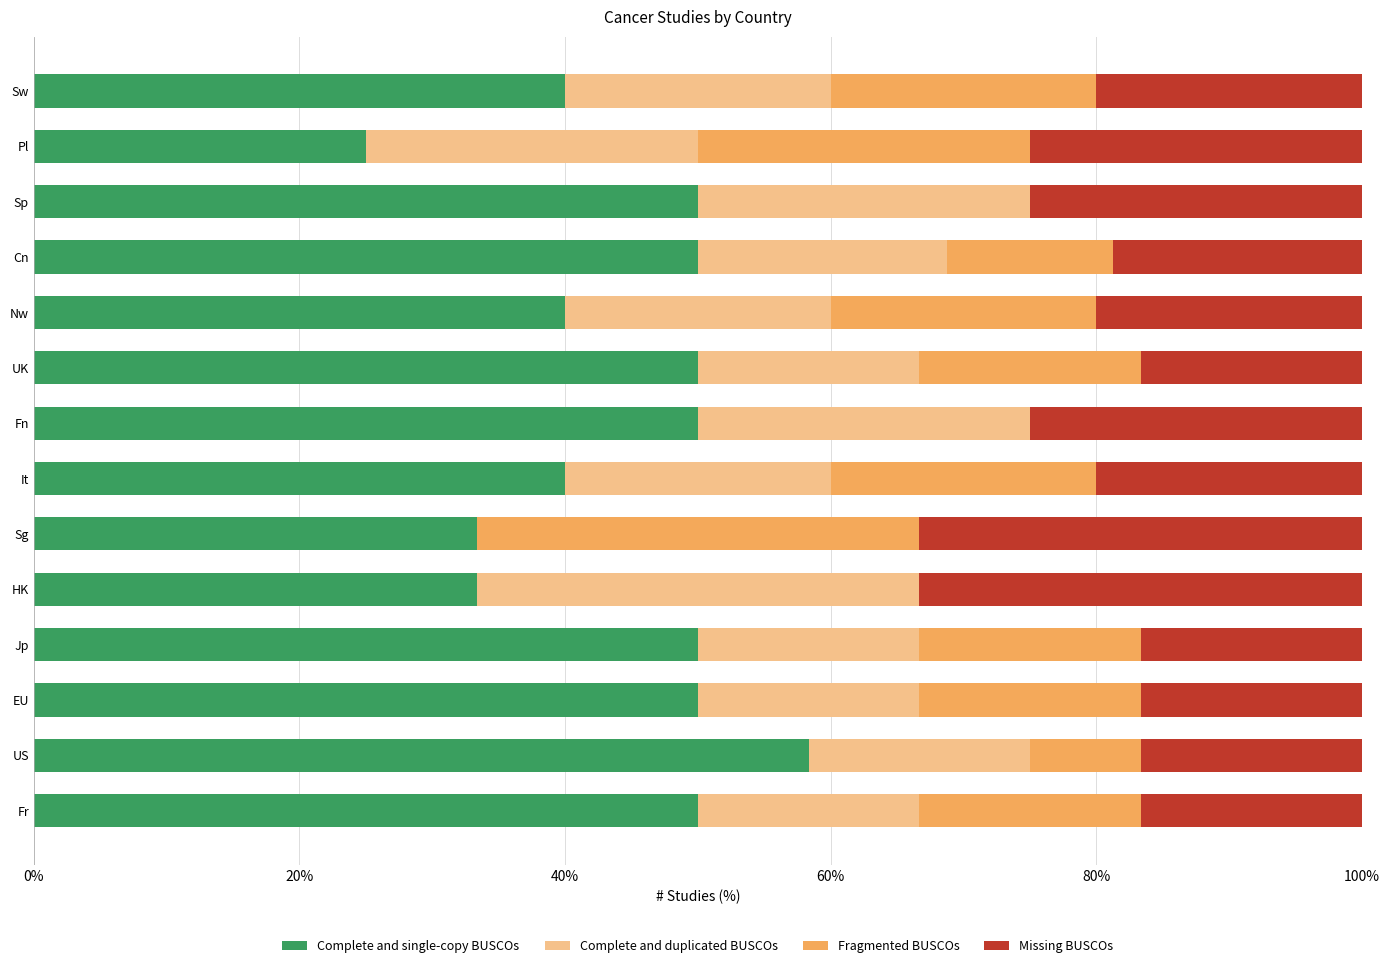

Is it true that Complete and single-copy BUSCOs equals 25.0 at Pl?

True